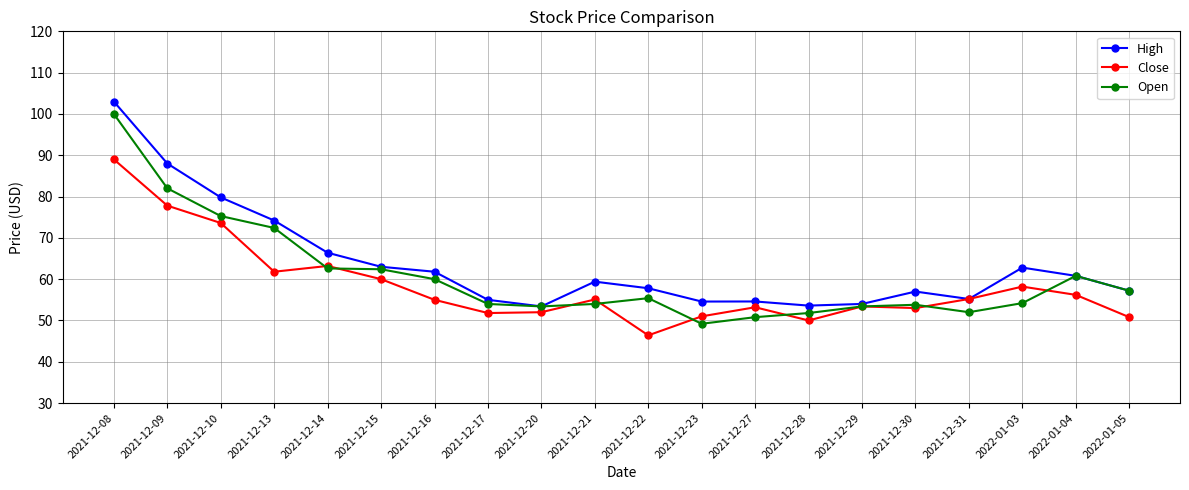

How many values in the Open series are below 55?

10